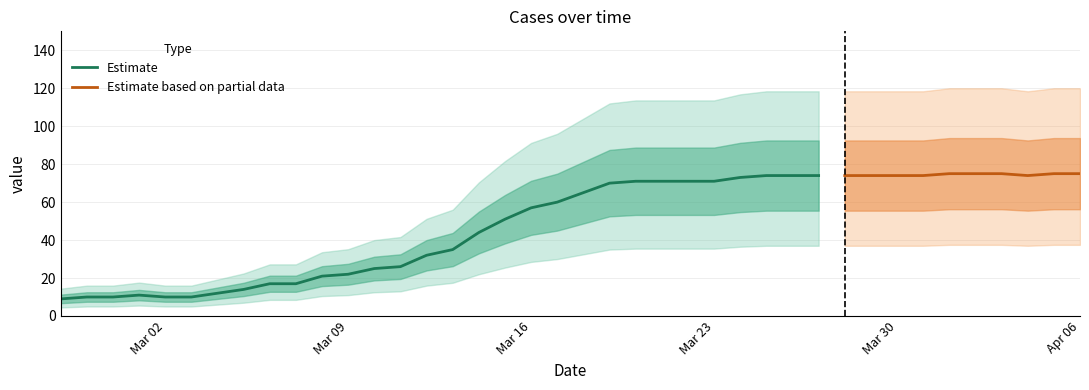

What is the difference between the second highest and minimum values?

66